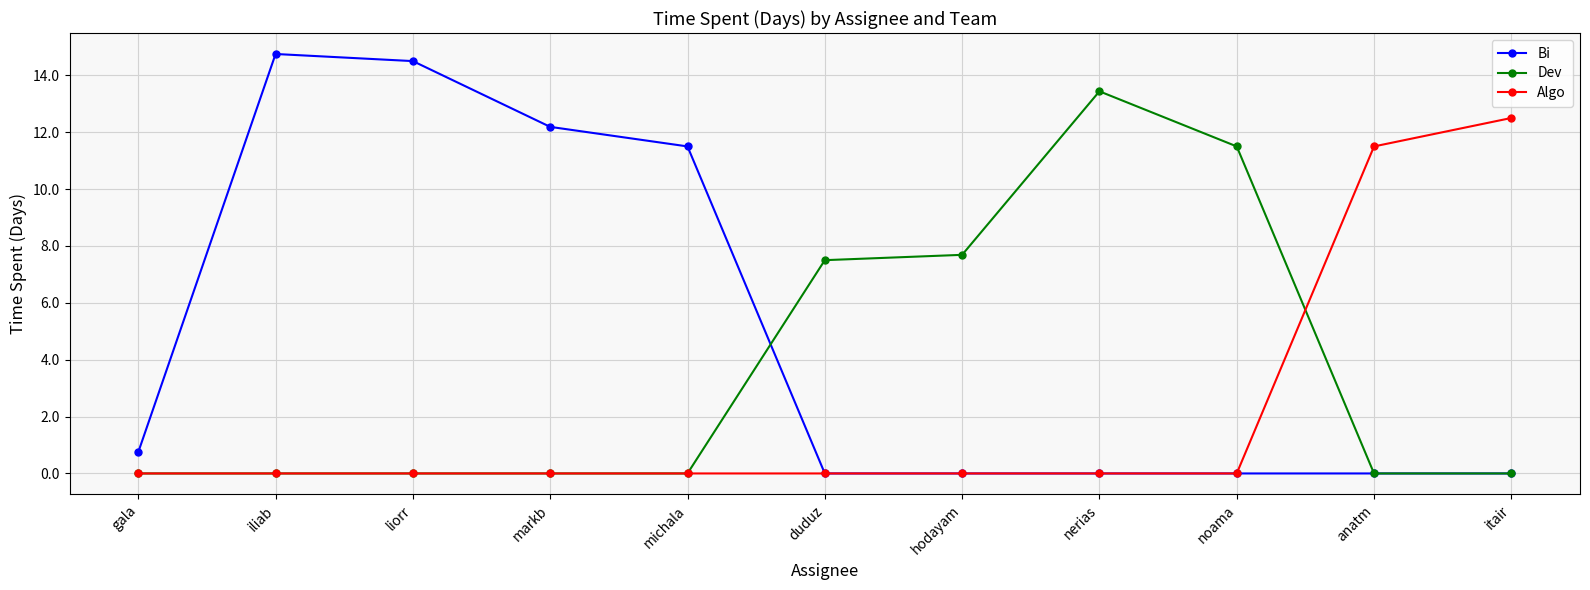

Where is Bi nearest to the value 7?

michala